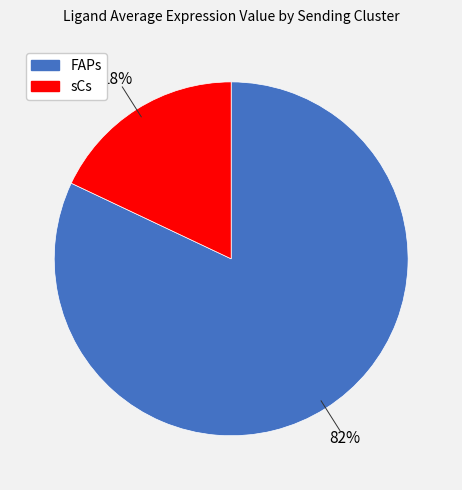

Is it true that FAPs is 91% of the pie?

False